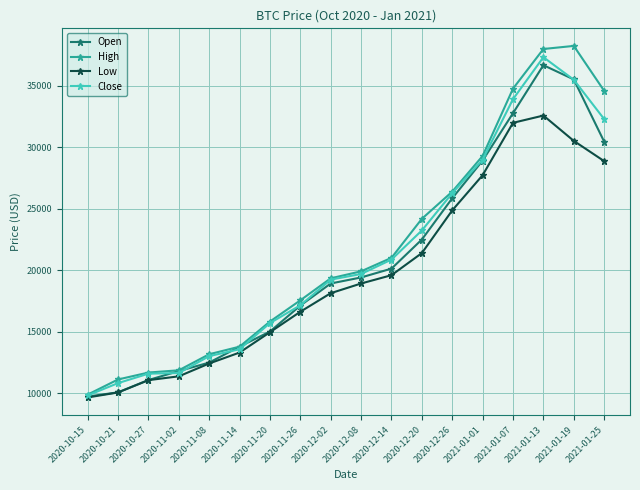

Which series has the largest range (max minus min)?

High